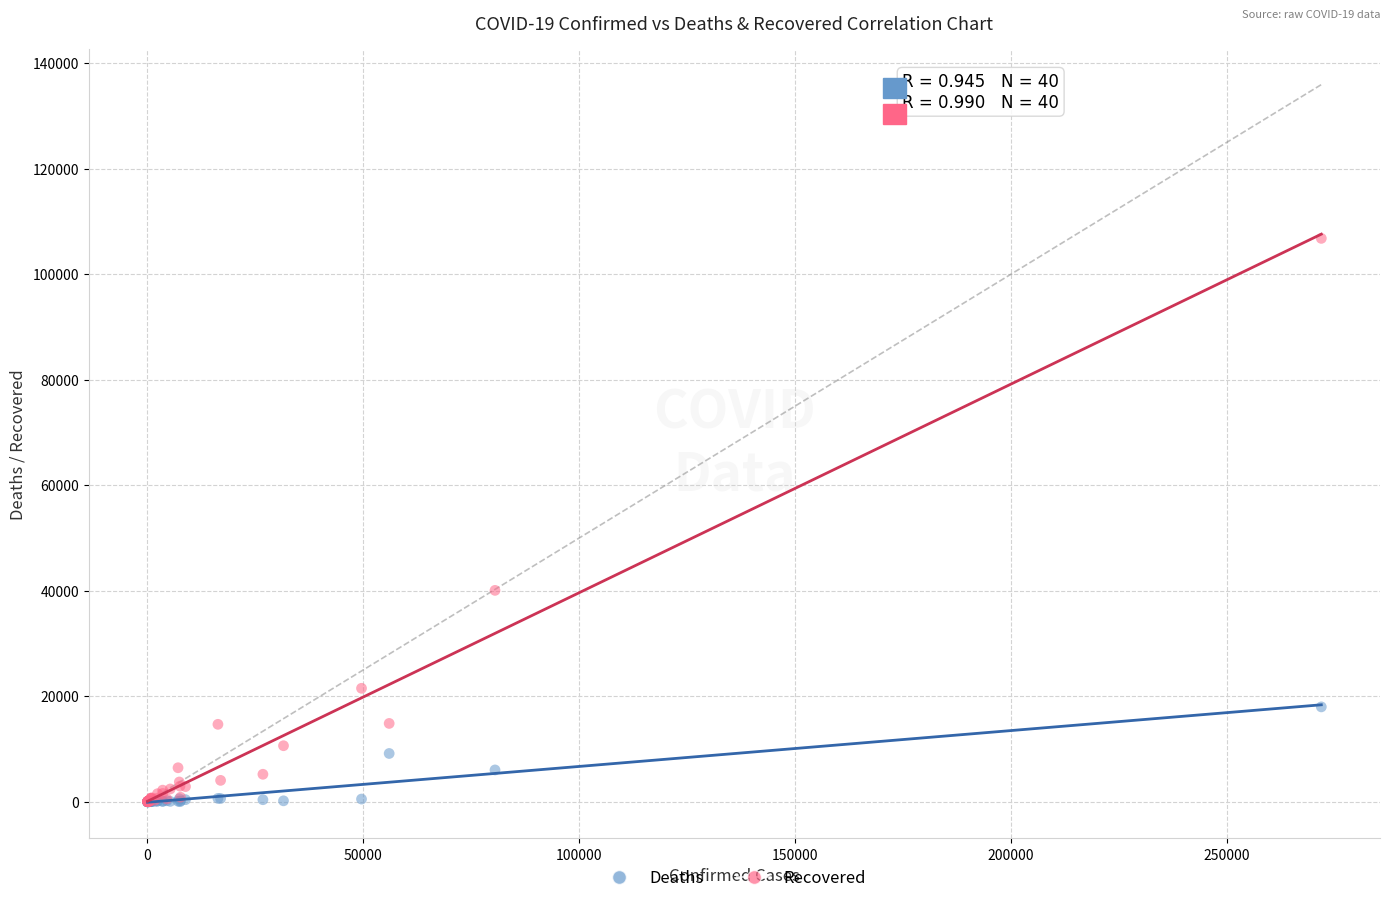

Which series has the largest Y range (max minus min)?

Recovered